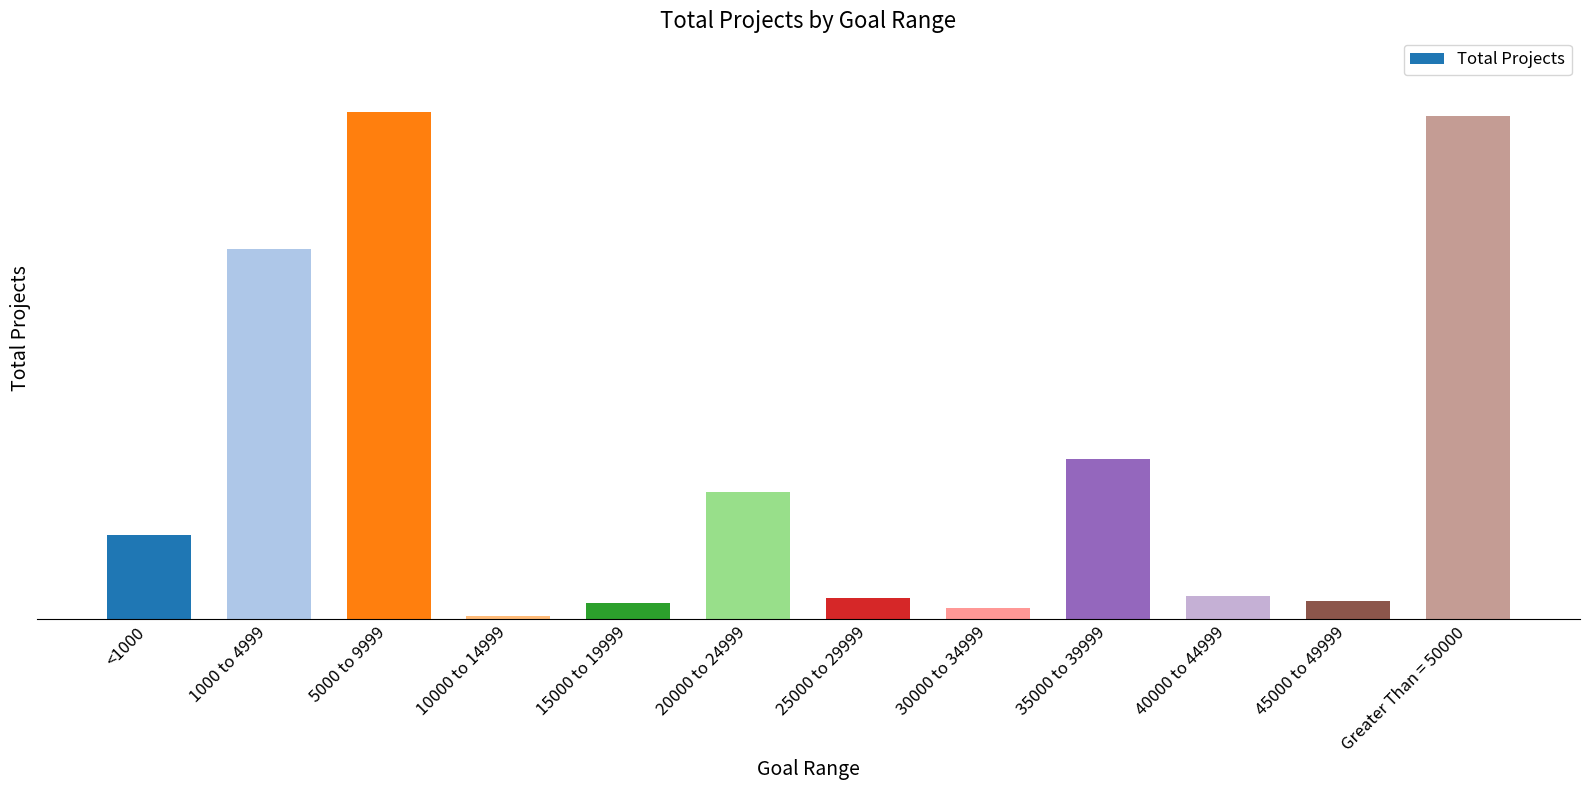

Are the bars horizontal?

No